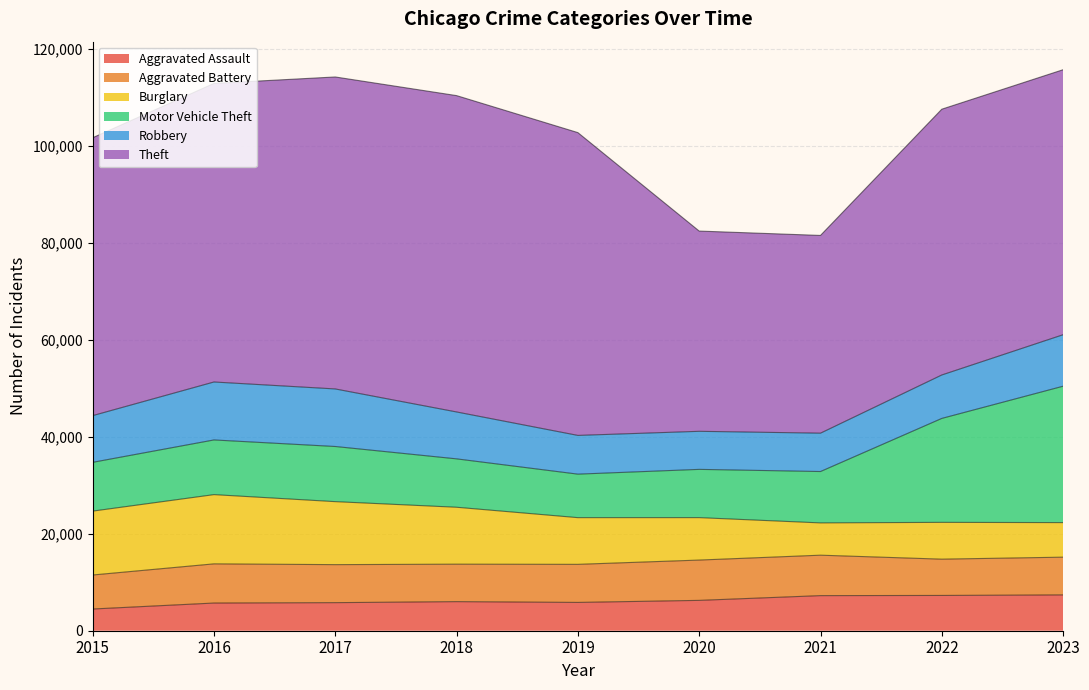

Reading left to right, what are all the values shown in this chart?

Aggravated Assault: 4480	5712	5793	6001	5841	6263	7242	7281	7392
Aggravated Battery: 7019	8086	7845	7735	7857	8319	8347	7489	7789
Burglary: 13184	14289	13001	11747	9638	8758	6662	7595	7131
Motor Vehicle Theft: 10068	11286	11380	9985	8977	9959	10603	21451	28151
Robbery: 9638	11960	11880	9681	7995	7855	7918	8965	10626
Theft: 57350	61621	64386	65287	62492	41326	40807	54851	54692